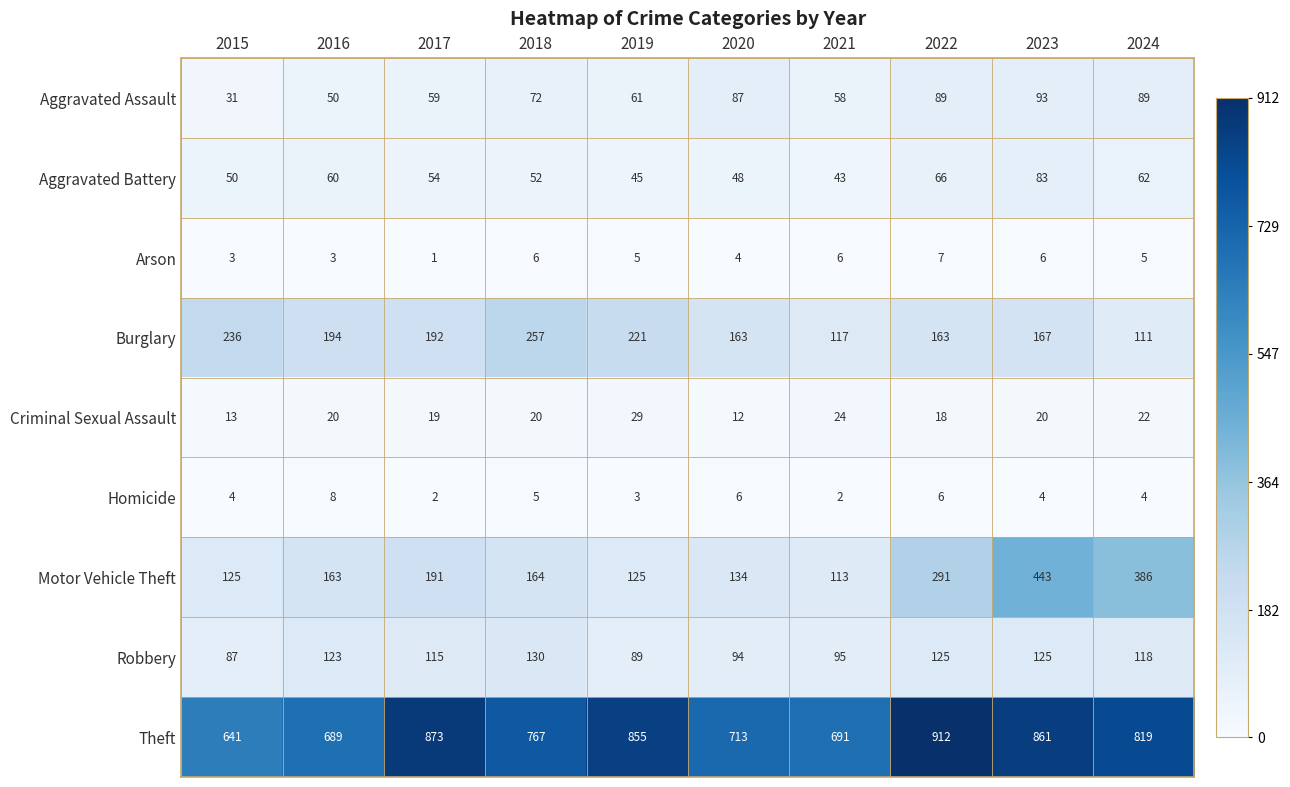

The value of Burglary at 2023 is 100. True or false?

False